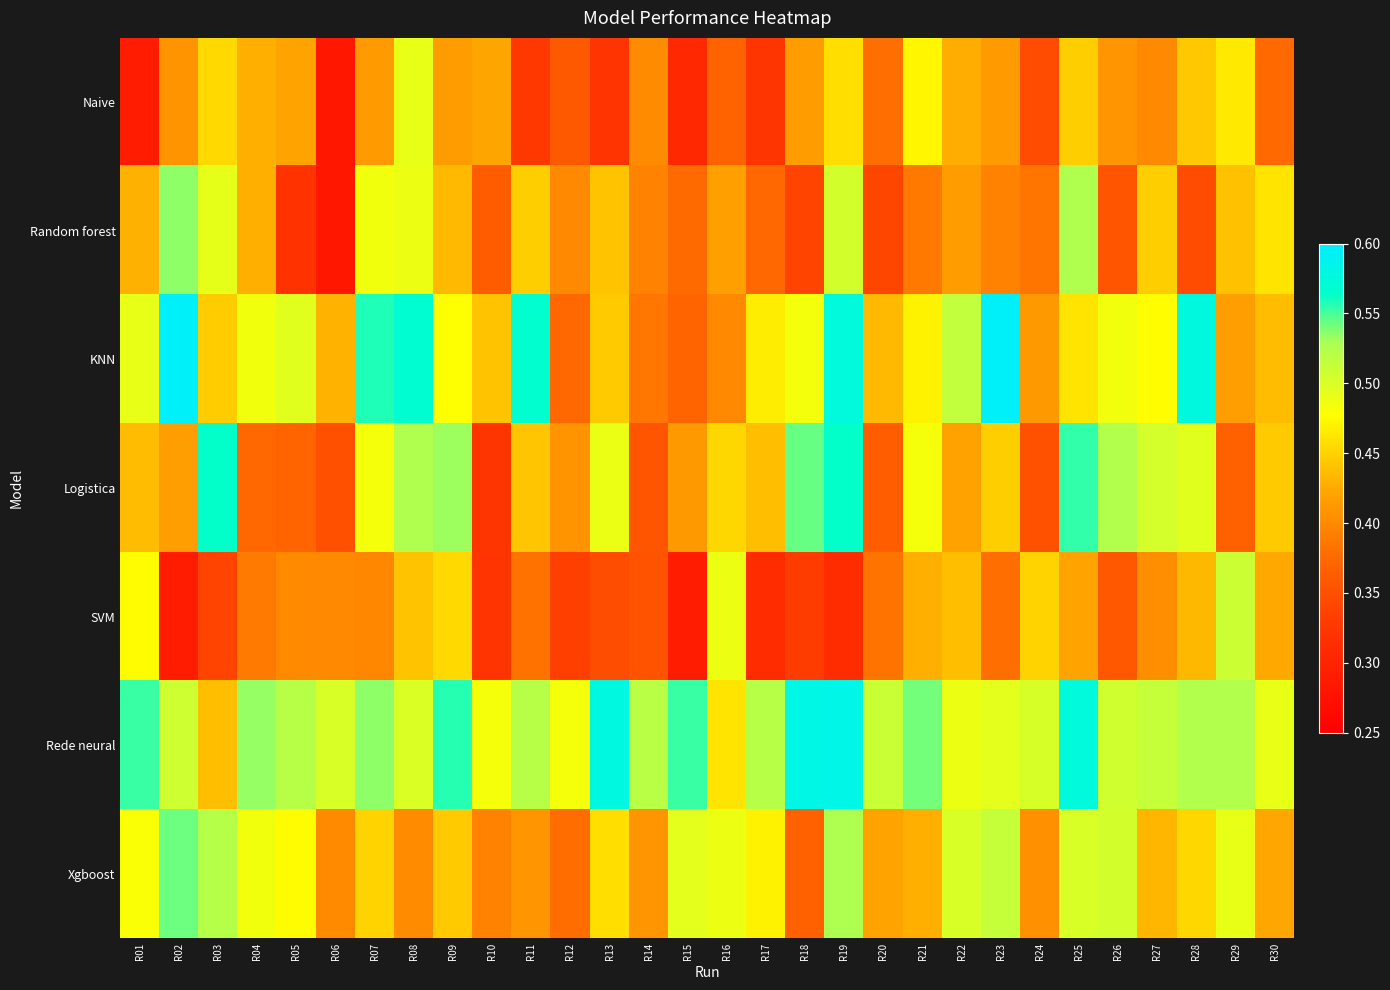

Which category has the highest value across all series?

R02